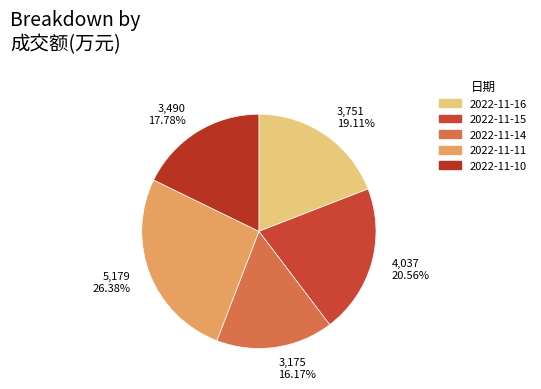

Rank the categories by value from highest to lowest.

5,179 26.38%, 4,037 20.56%, 3,751 19.11%, 3,490 17.78%, 3,175 16.17%